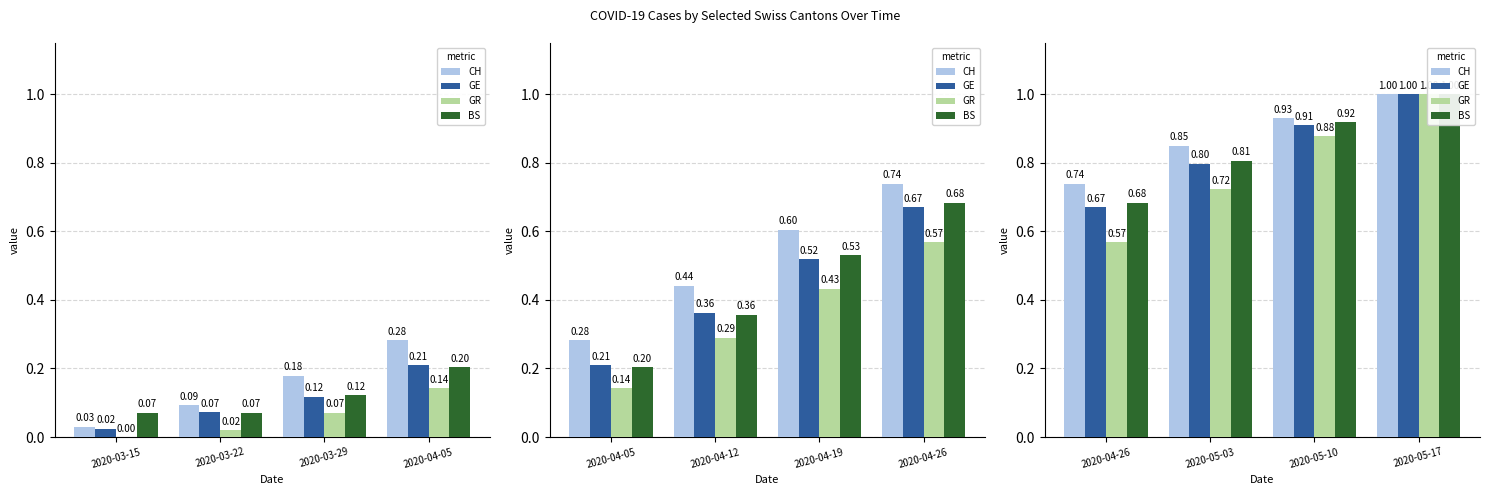

At which label does GR reach its minimum?

2020-04-26